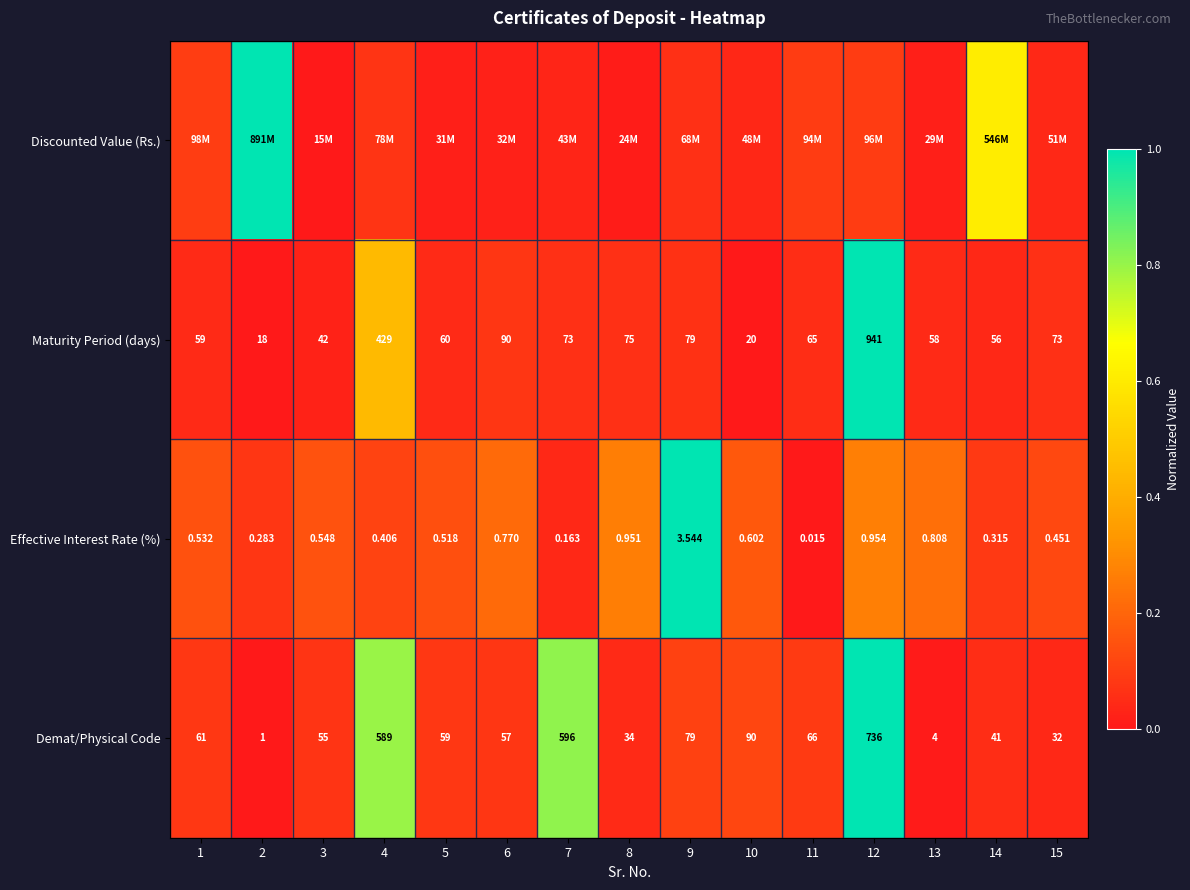

Which has a higher value, 15 or 13?

15